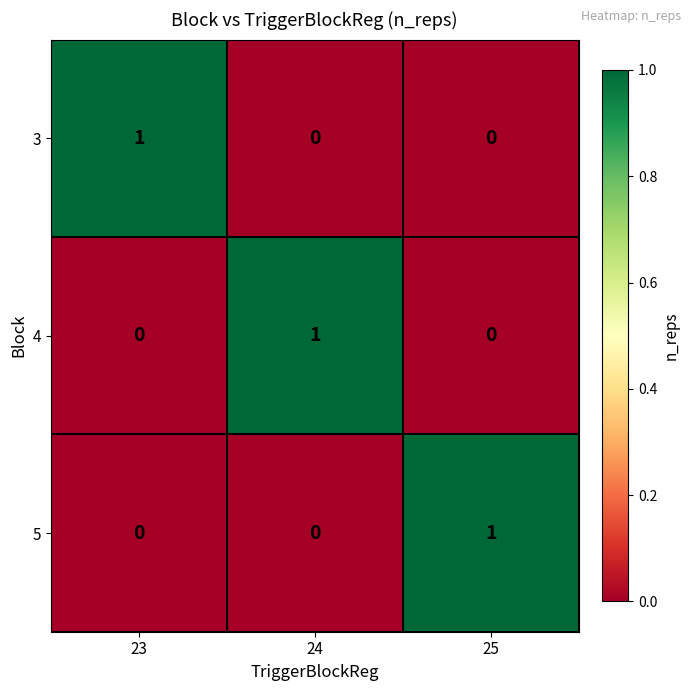

How many 3 values are between 0 and 1?

3